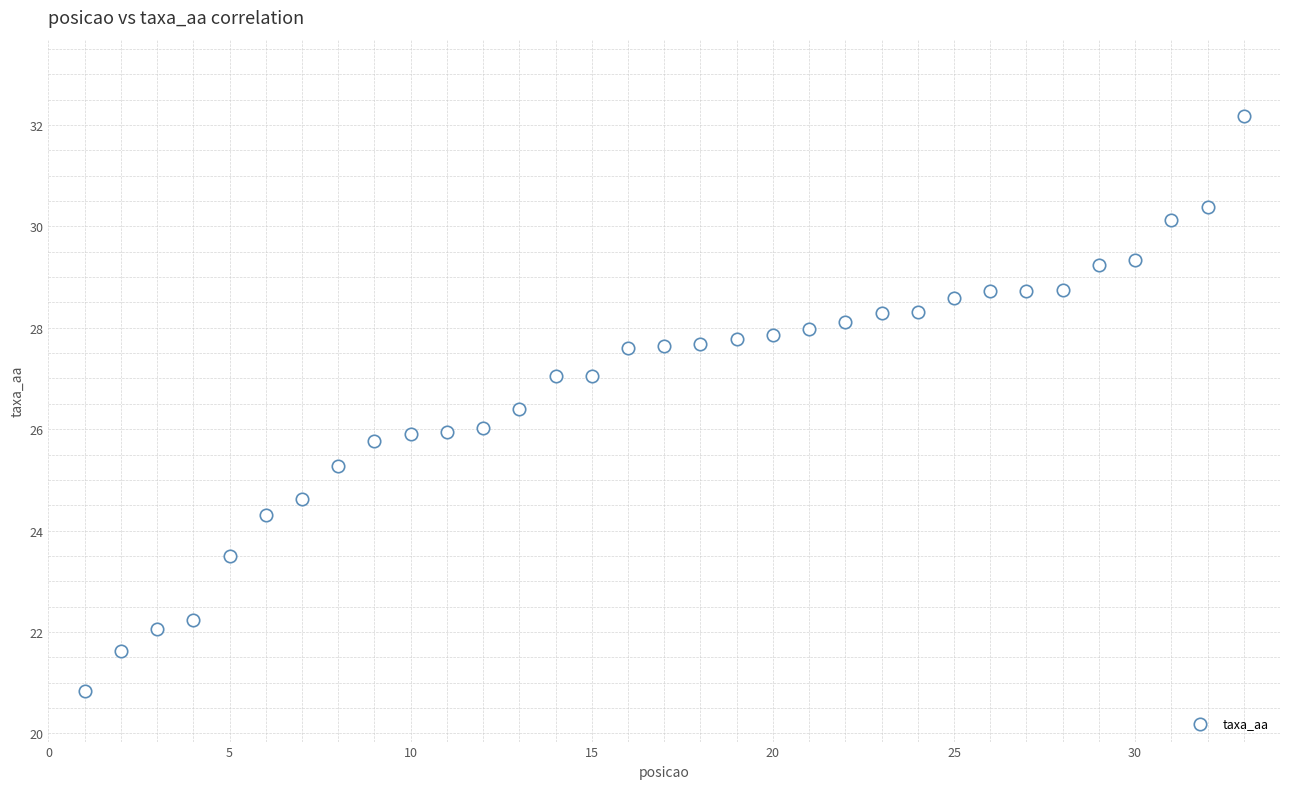

What is the range of Y values (max minus min)?

11.3